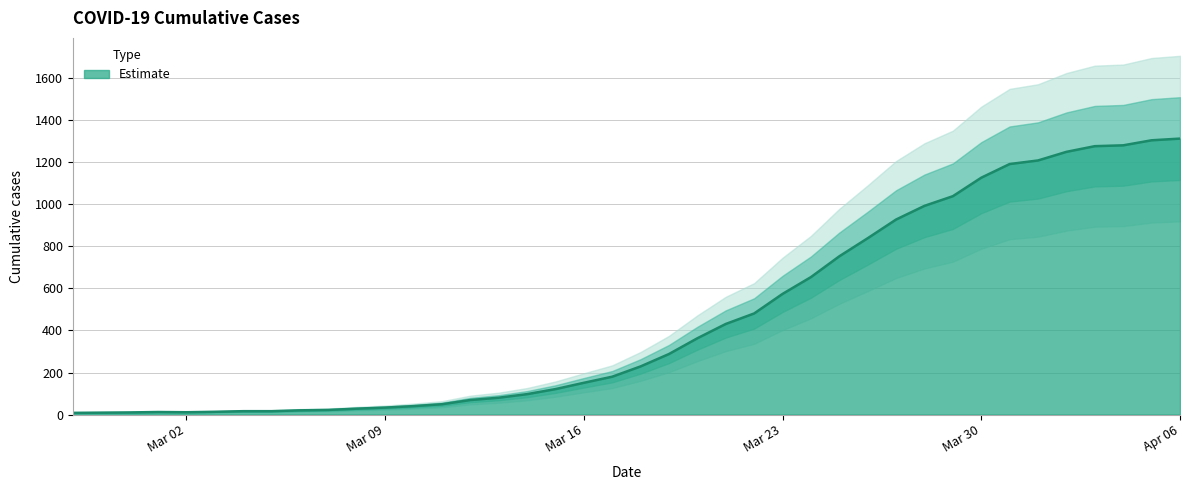

True or false: the data shows 542 at 2020-03-26.

False